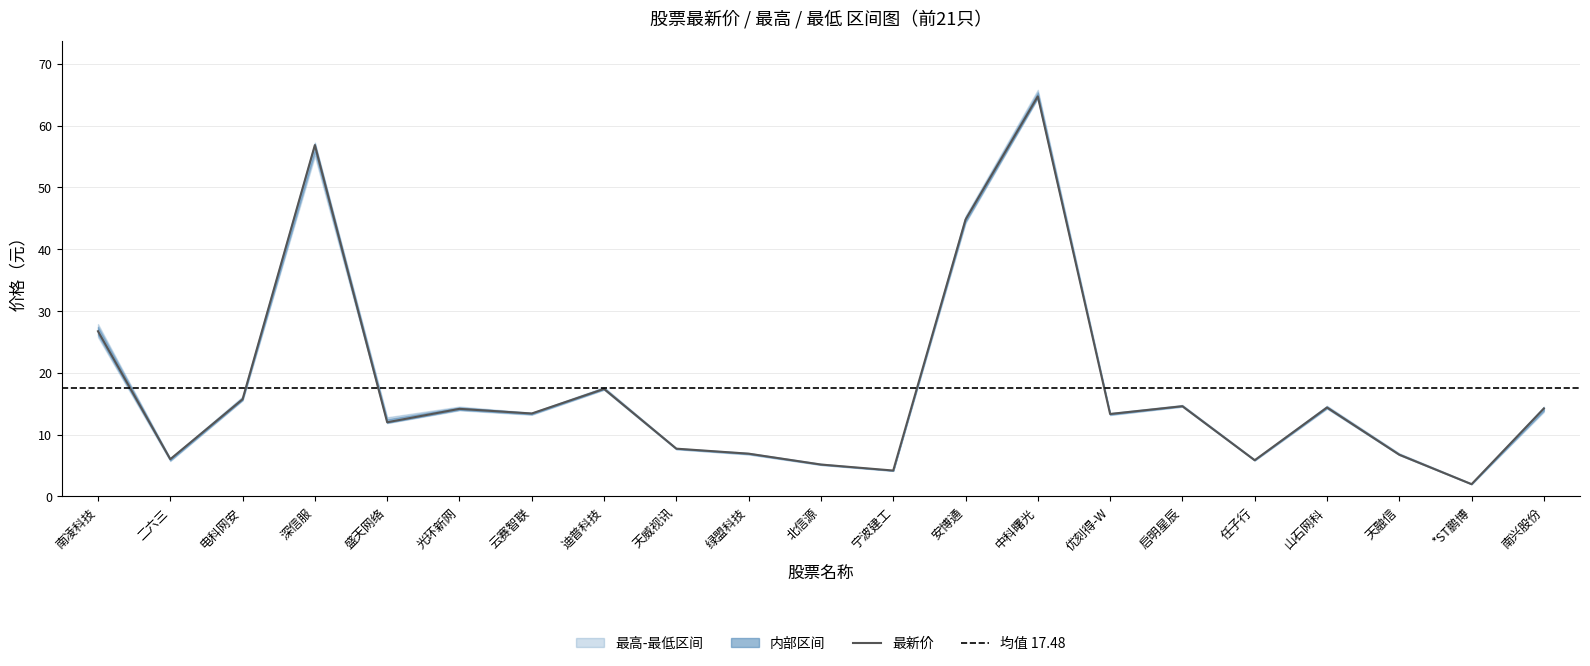

What is the sum of the 最高 values at 15 and 19?

16.9